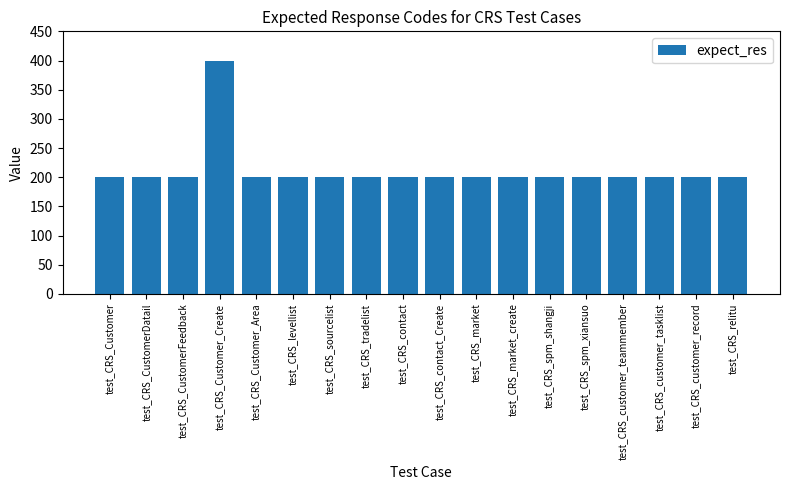

Read the value at test_CRS_customer_tasklist.

200